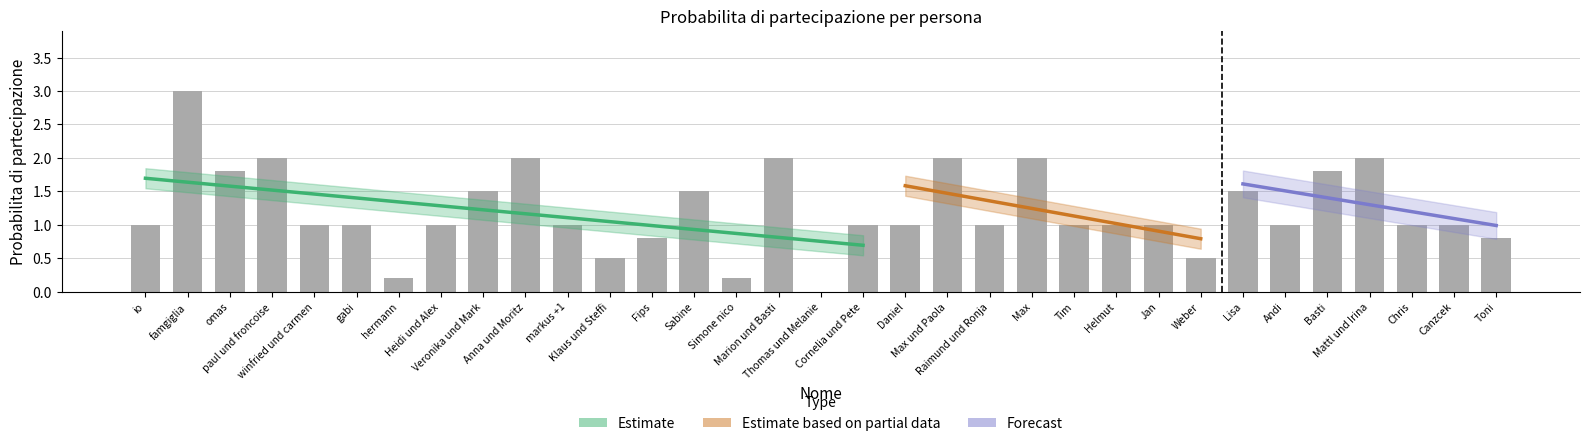

How many values are below 1?

7